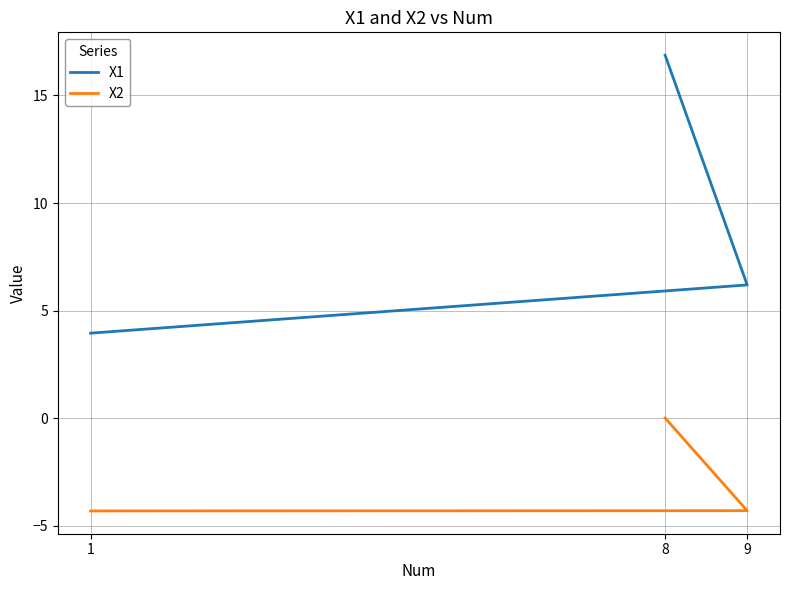

How many data points in X1 are above 6?

2